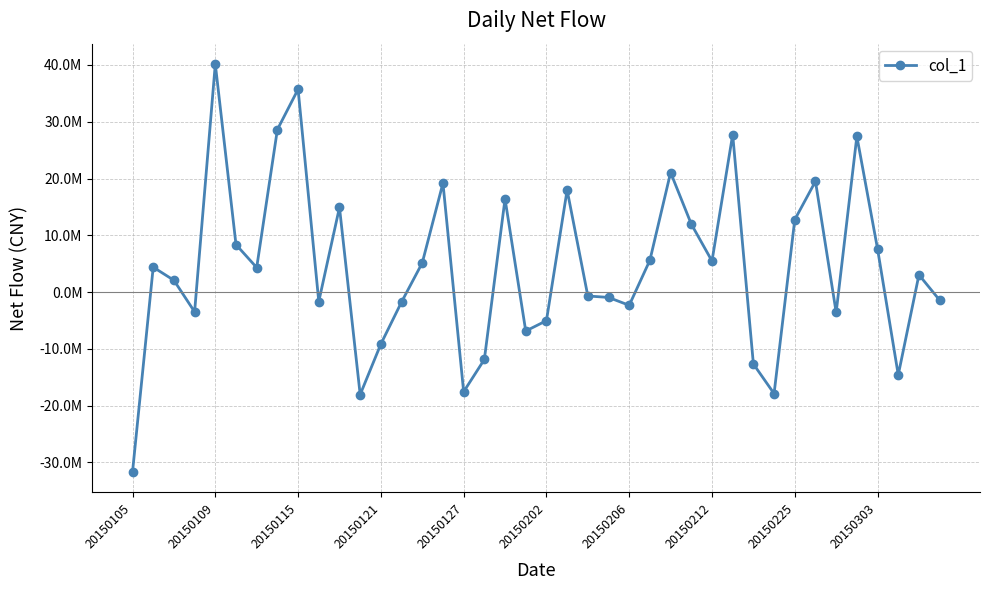

Does the chart have visible grid lines?

Yes